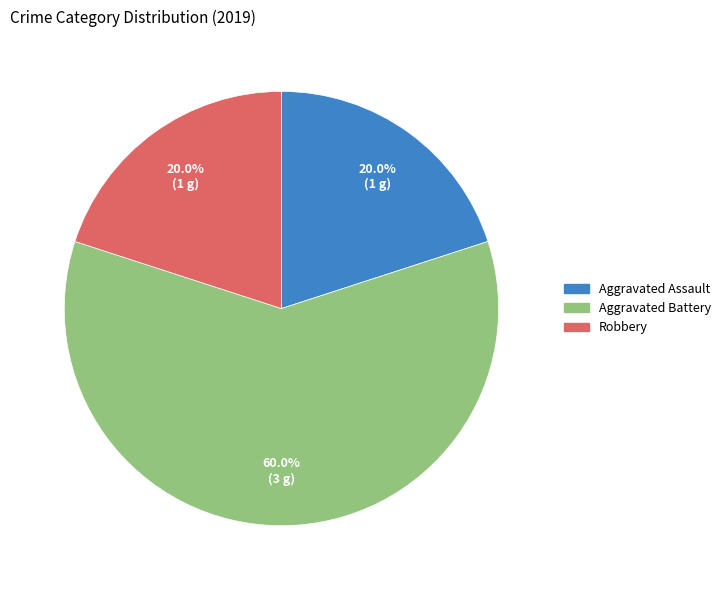

Approximately how many times larger is the value at Aggravated Assault compared to Robbery?

1.0